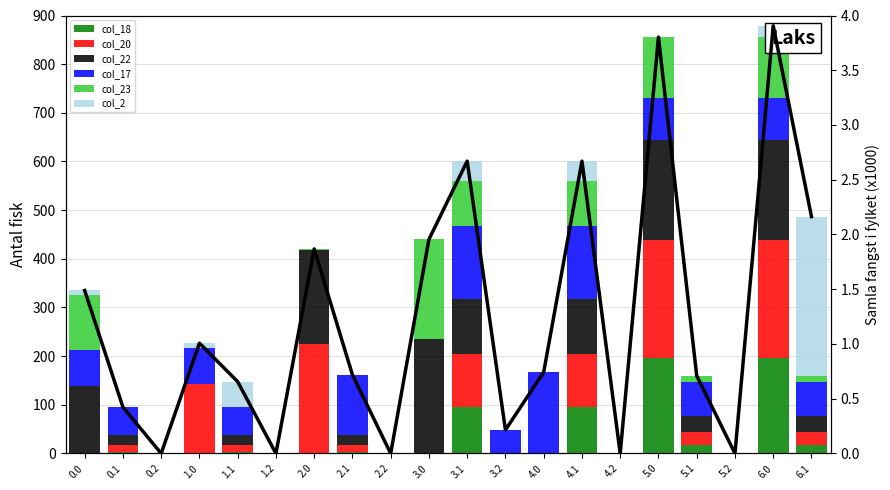

What position from the right is 1.2?

15